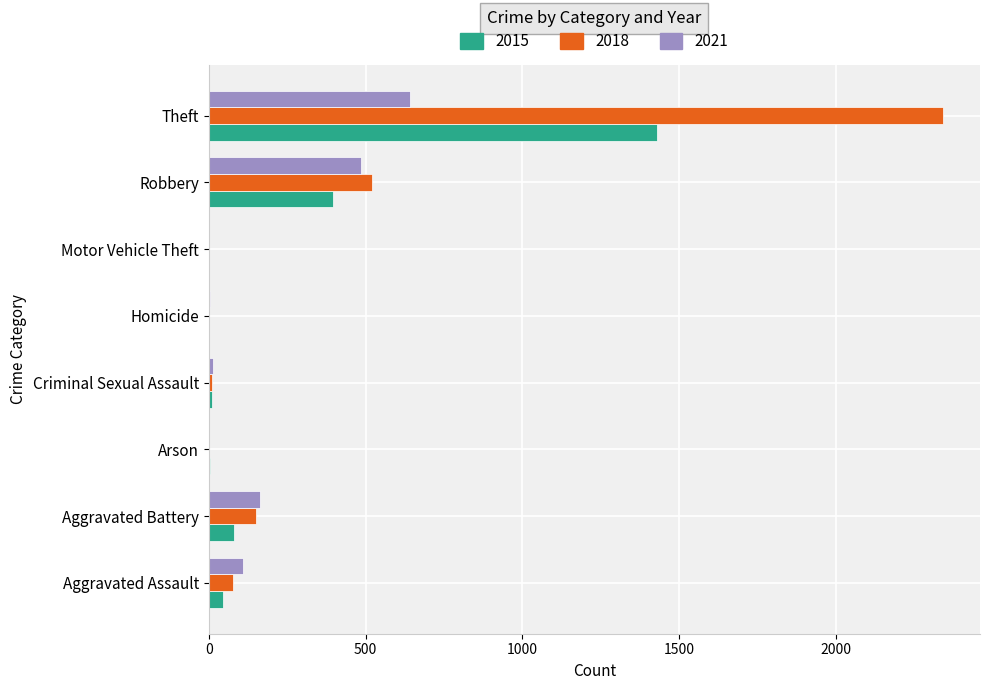

The 2018 series shows 519 at Robbery. True or false?

True